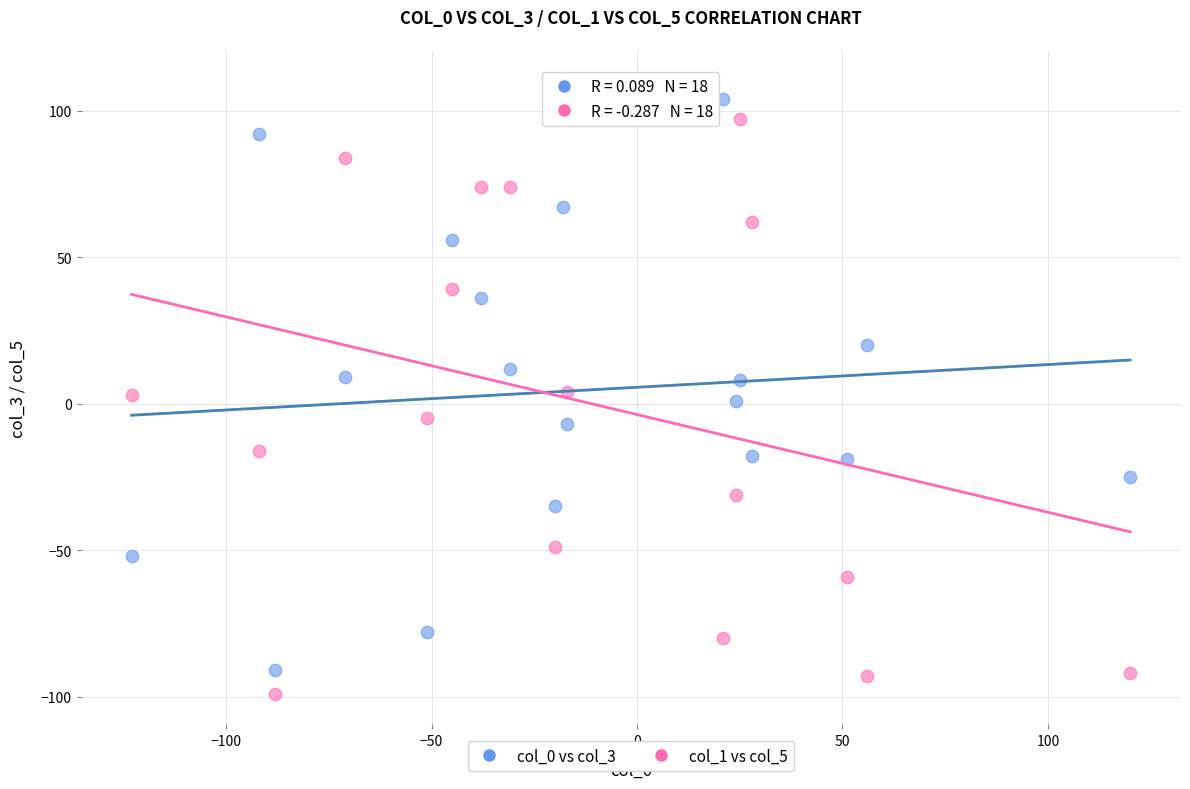

Which series has the widest spread of Y values?

col_1 vs col_5